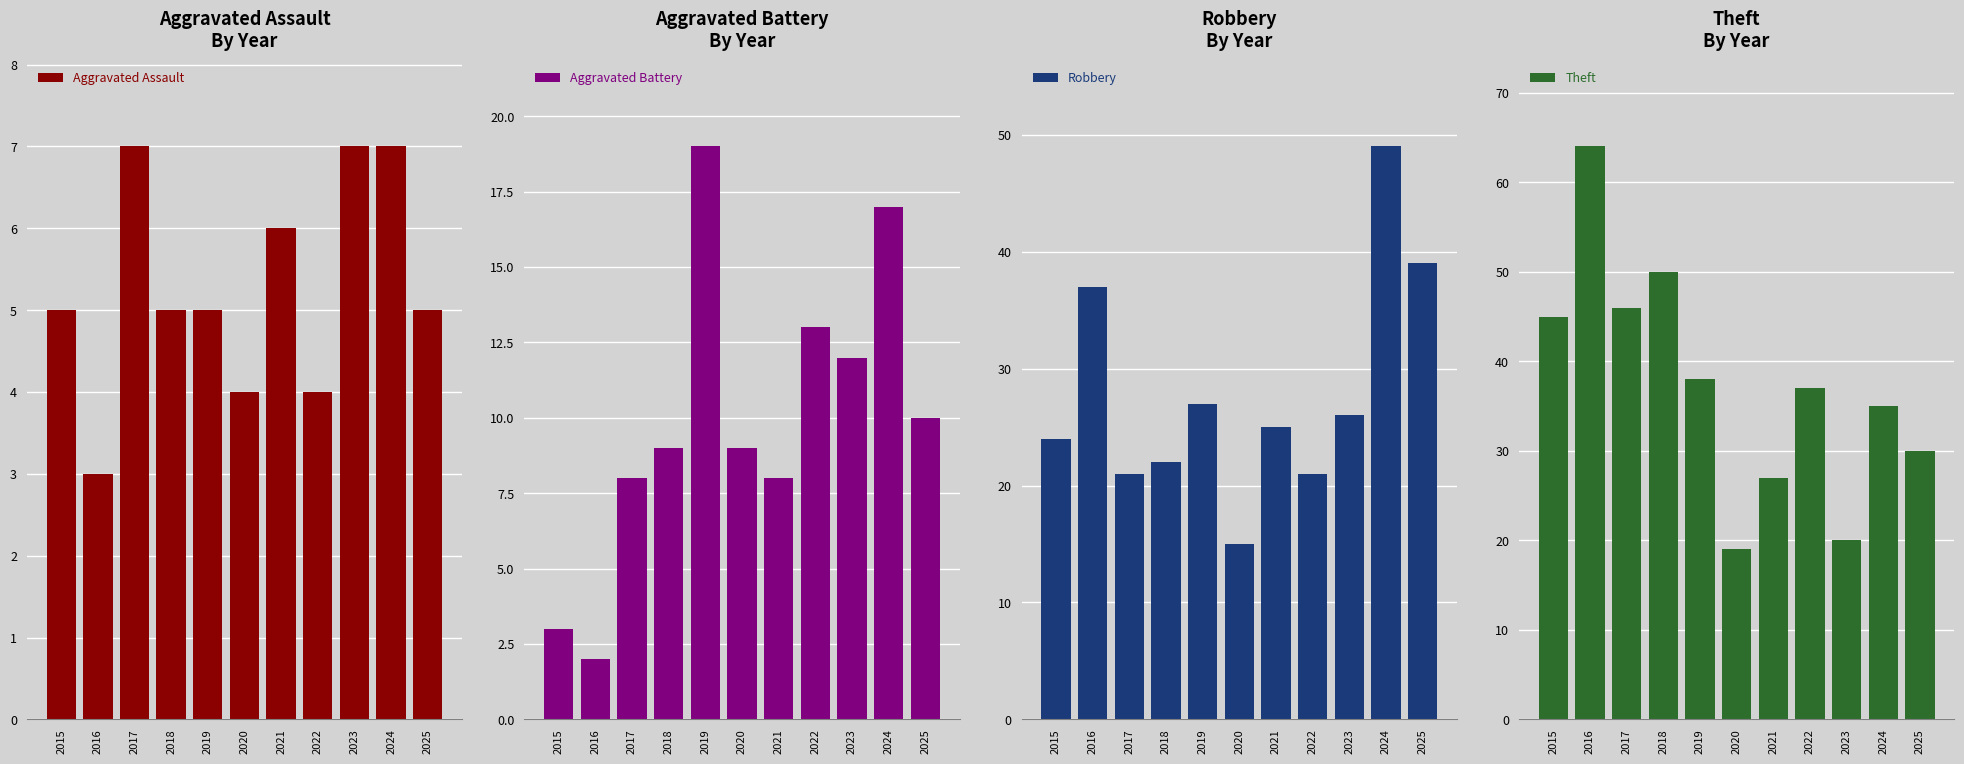

How many categories are shown in the chart?

11